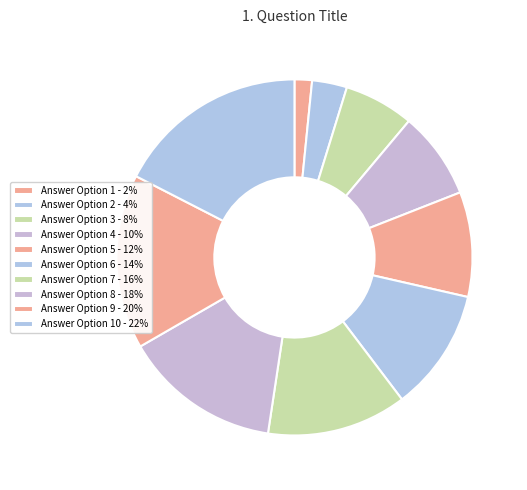

How many slices are in this pie chart?

10